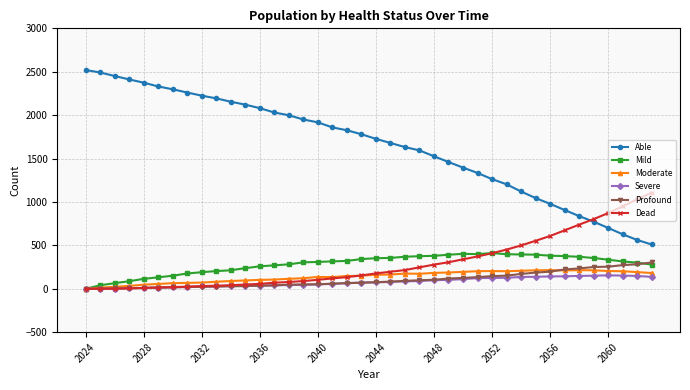

True or false: Profound and Able cross at least once.

False